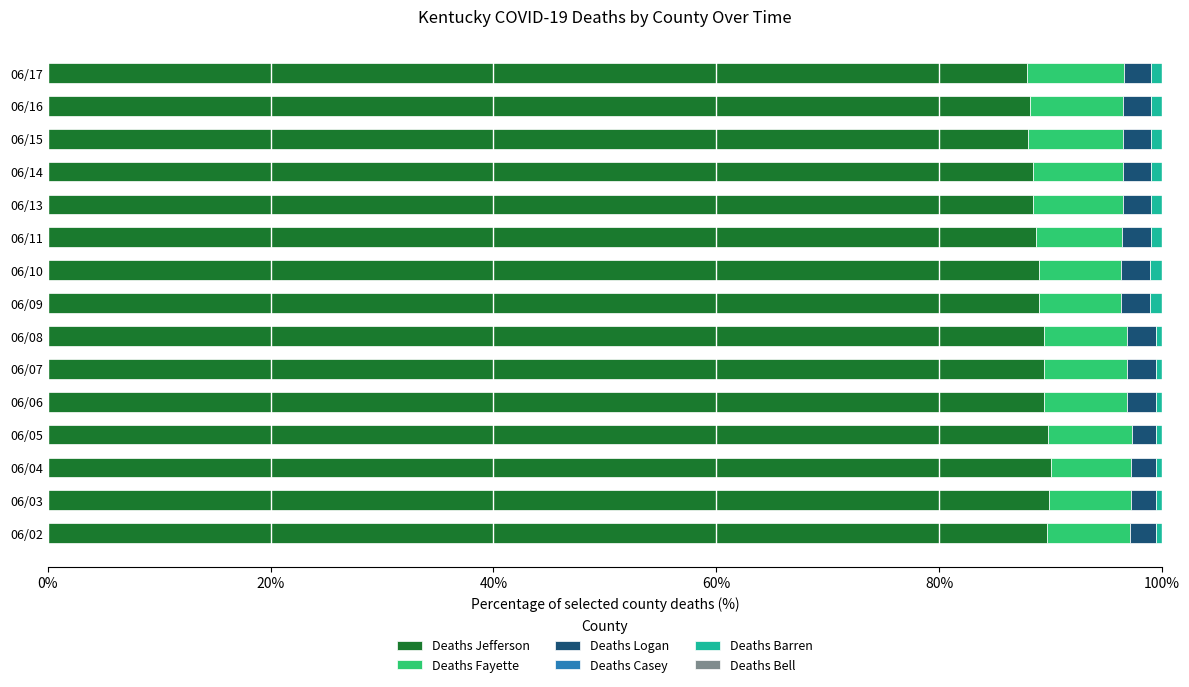

What is the difference between the second highest and minimum values in the Deaths Jefferson series?

2.0